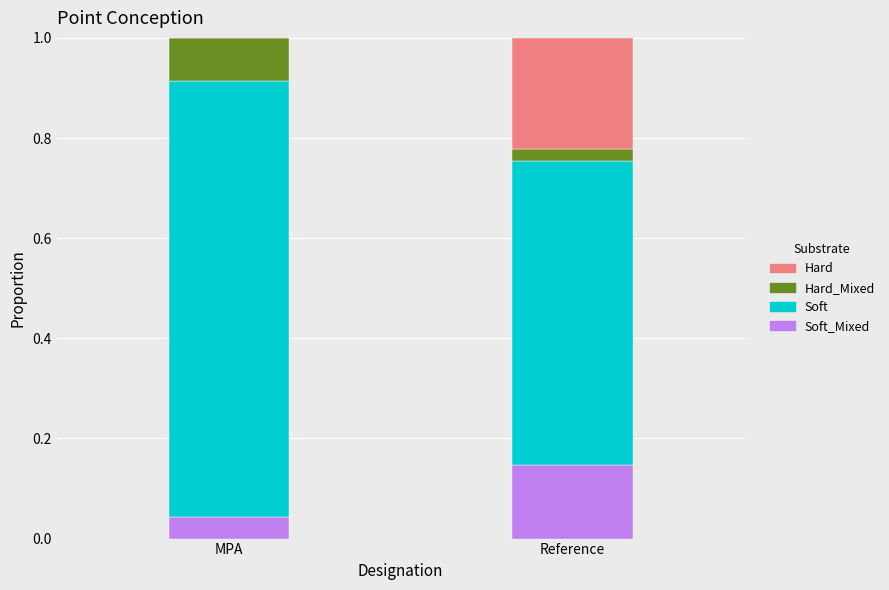

What are all the series names shown in the legend?

Hard, Hard_Mixed, Soft, Soft_Mixed